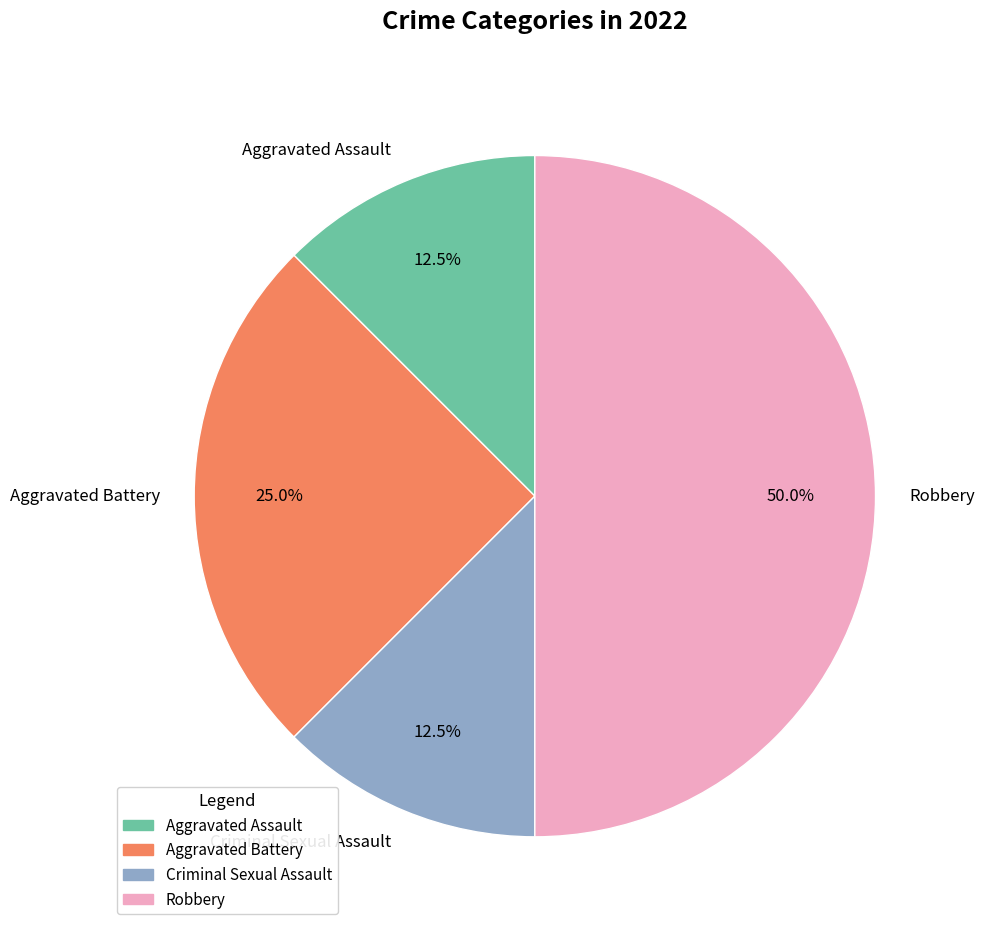

Combined, what portion of the pie is Aggravated Battery and Robbery?

75.0%